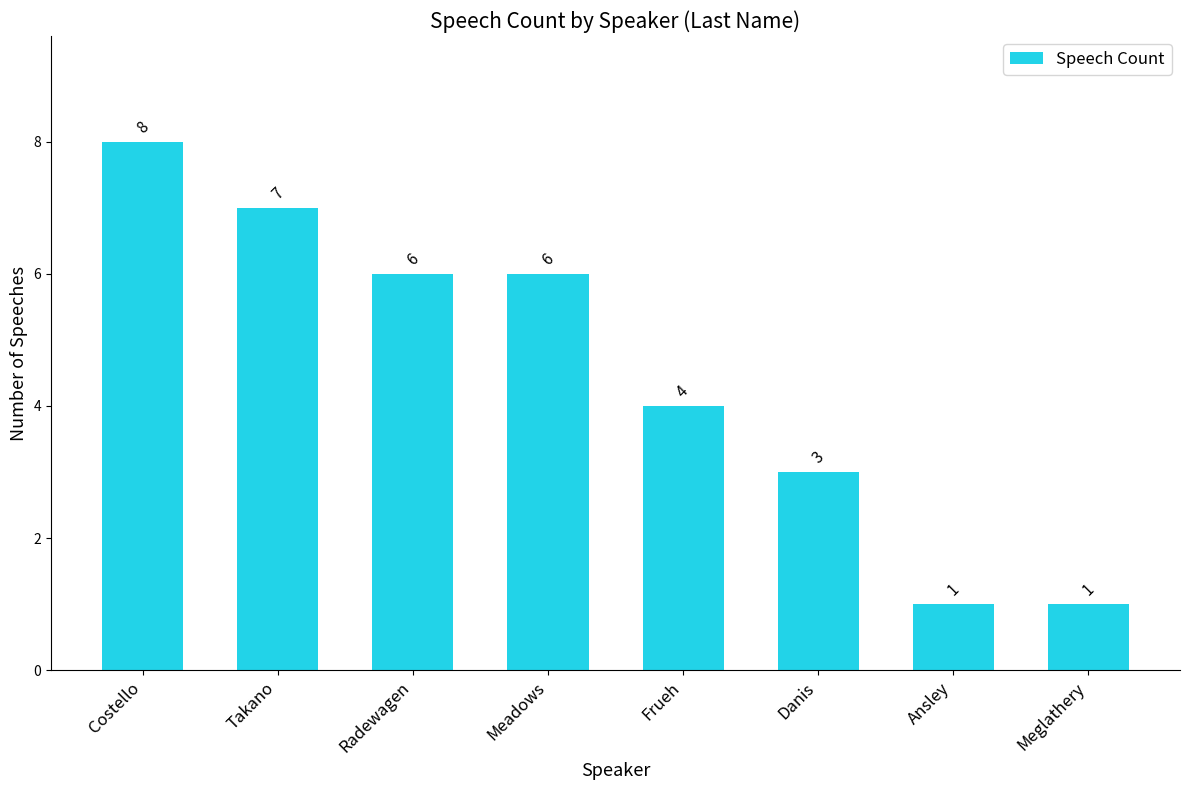

How many values are between 3 and 7?

5